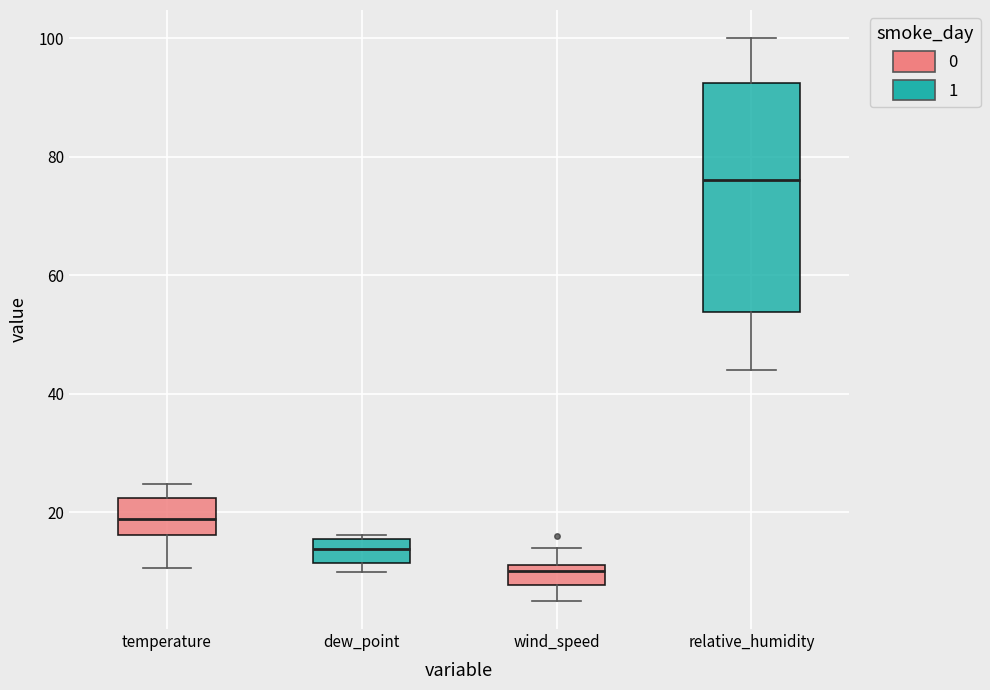

Where is the lower edge of the box for temperature on the y-axis? The values are not printed on the chart, so give them approximately, as read against the axis.

16